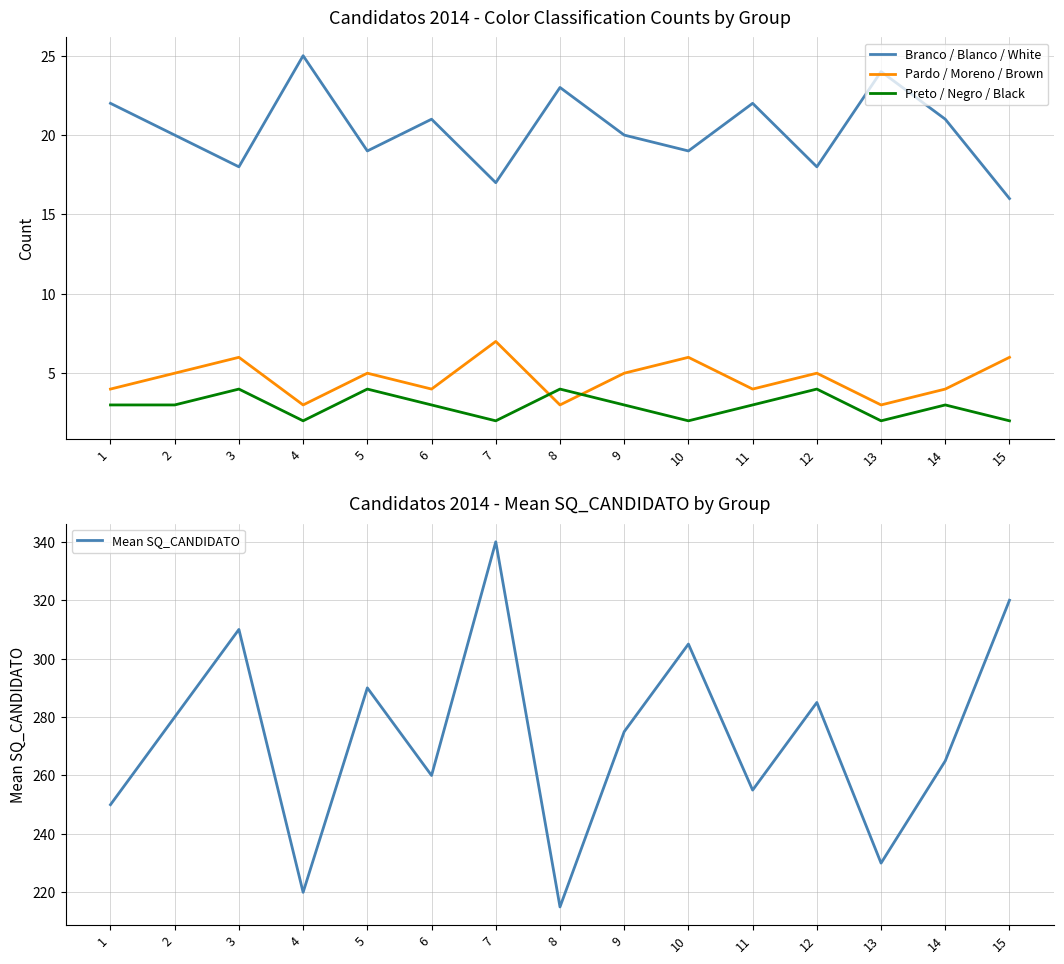

At which category is the sum across all series the highest?

7